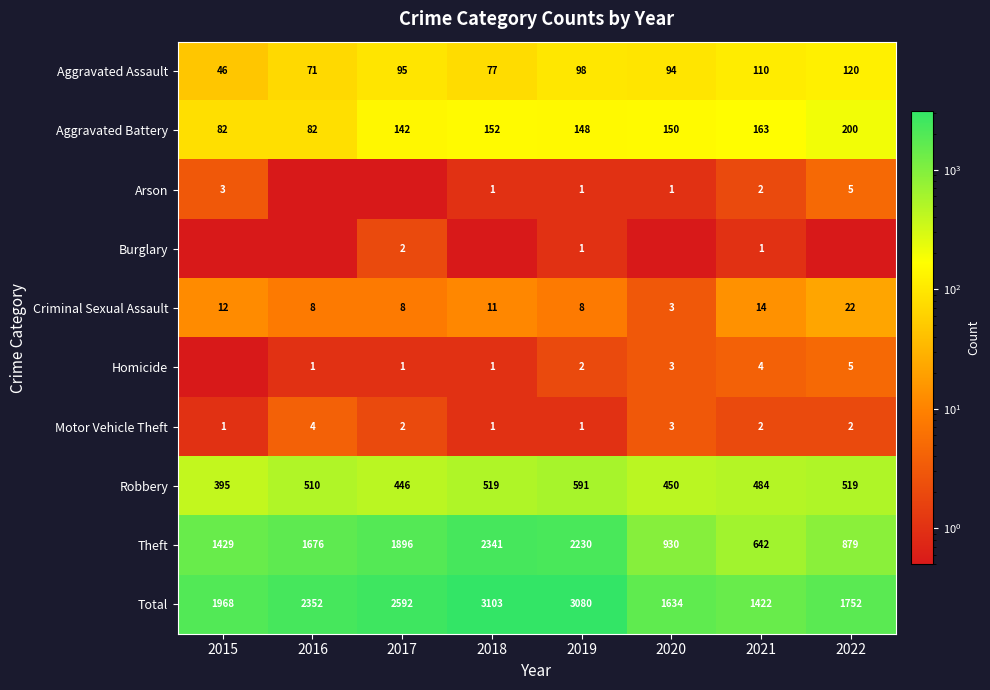

True or false: Burglary has a value of 1.7 at 2019.

False